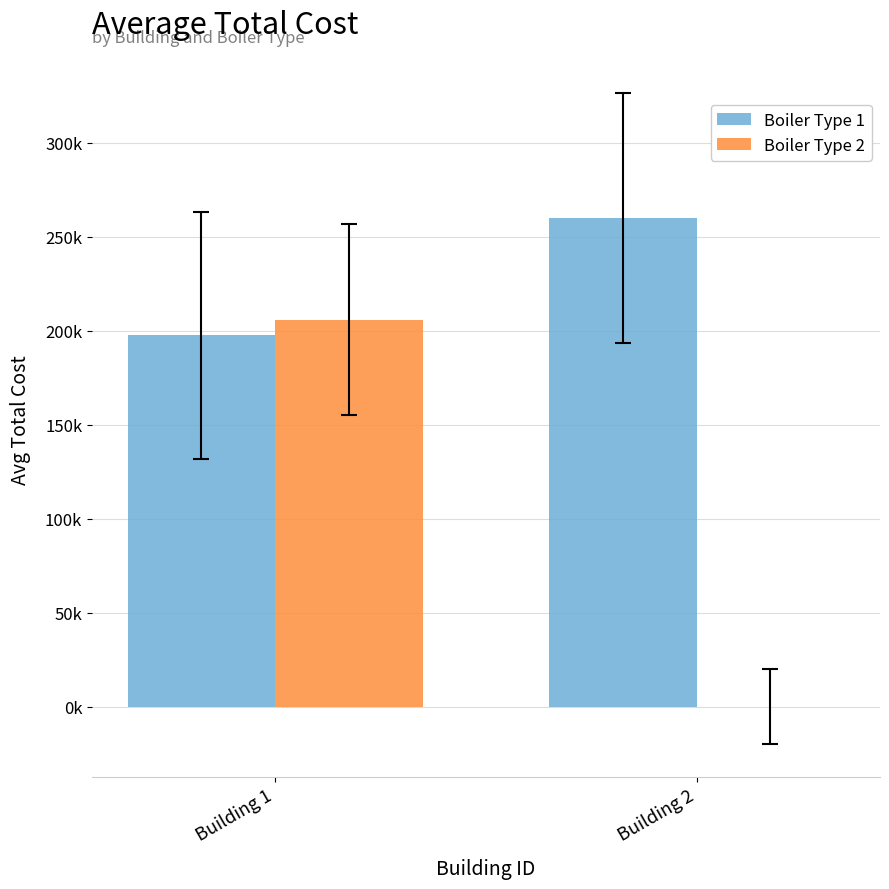

What are all the series names shown in the legend?

Boiler Type 1, Boiler Type 2